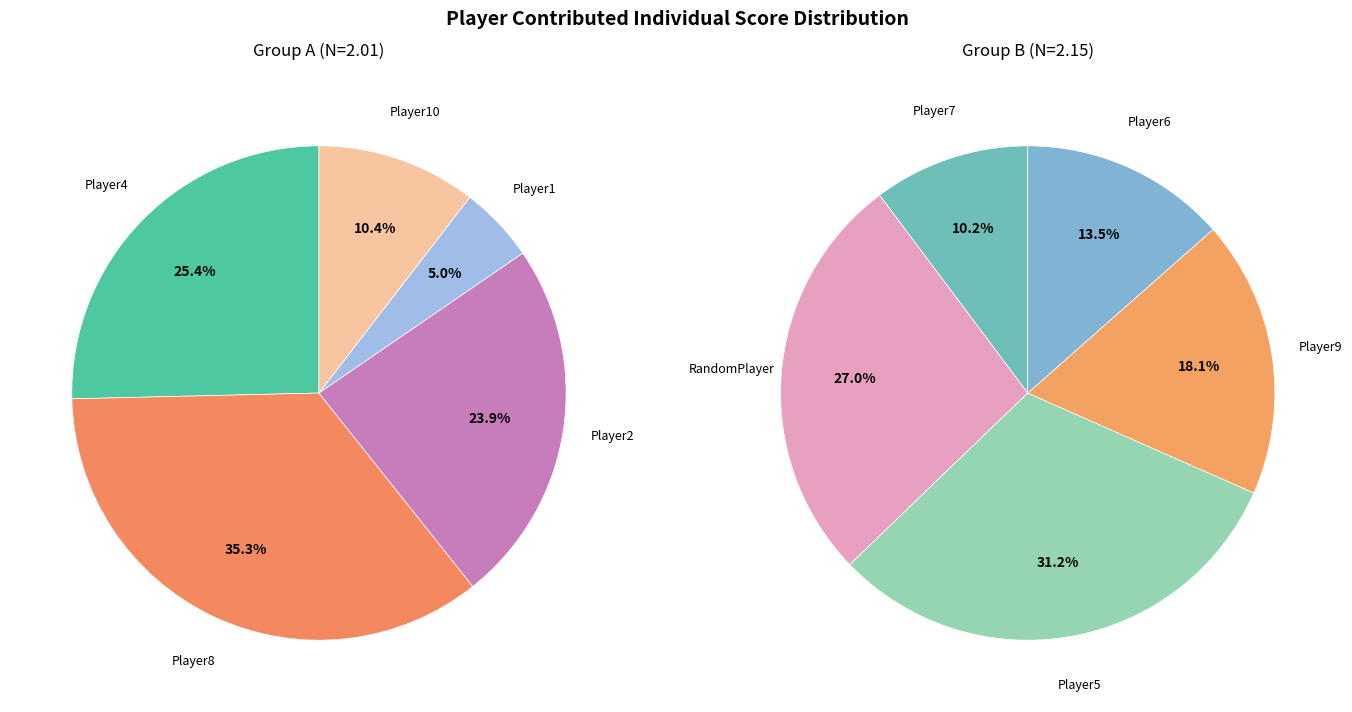

Which category has the biggest portion of the pie?

Player8